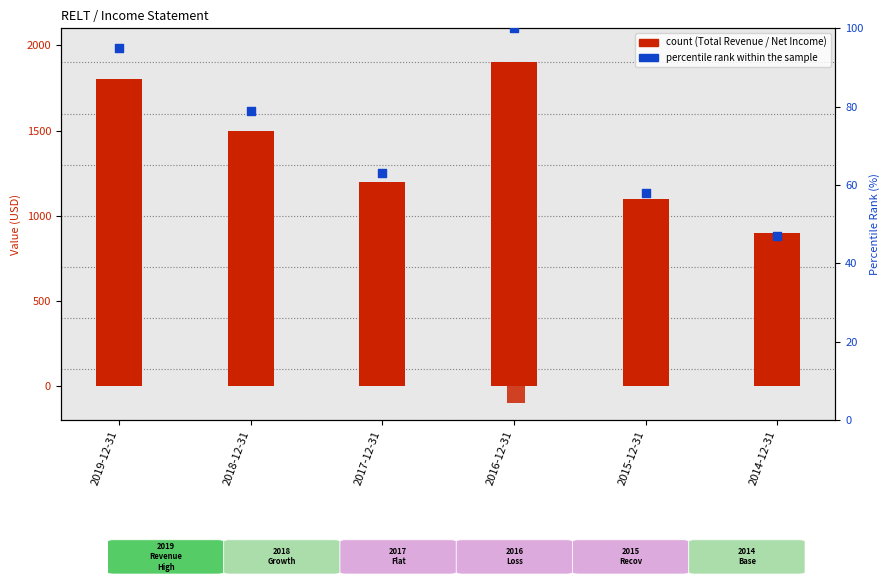

Which series has the widest spread of Y values?

Total Revenue